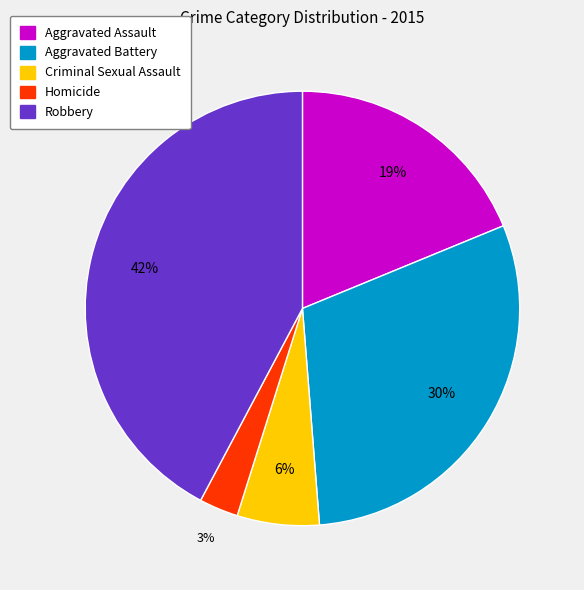

Is the sum of Aggravated Assault and Aggravated Battery greater than half?

No